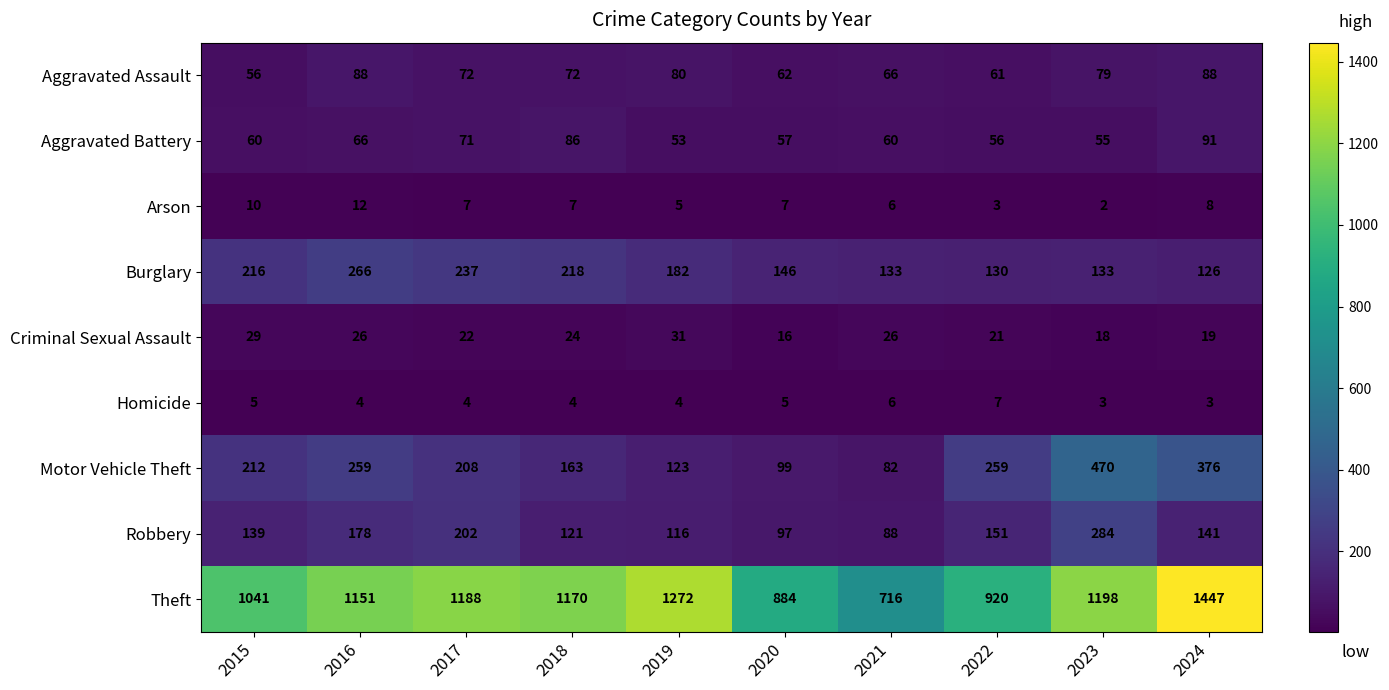

What is the difference between the highest and lowest values at 2024?

1444